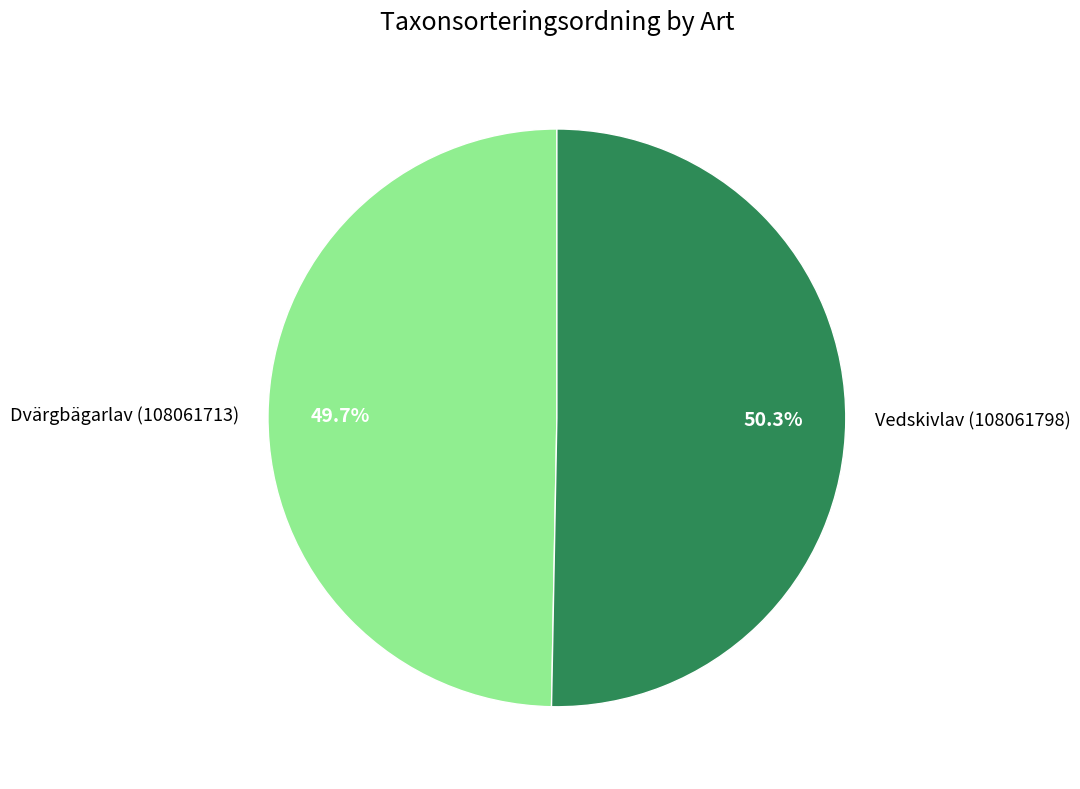

What percentage is the Dvärgbägarlav (108061713) slice, to the nearest percent?

50%